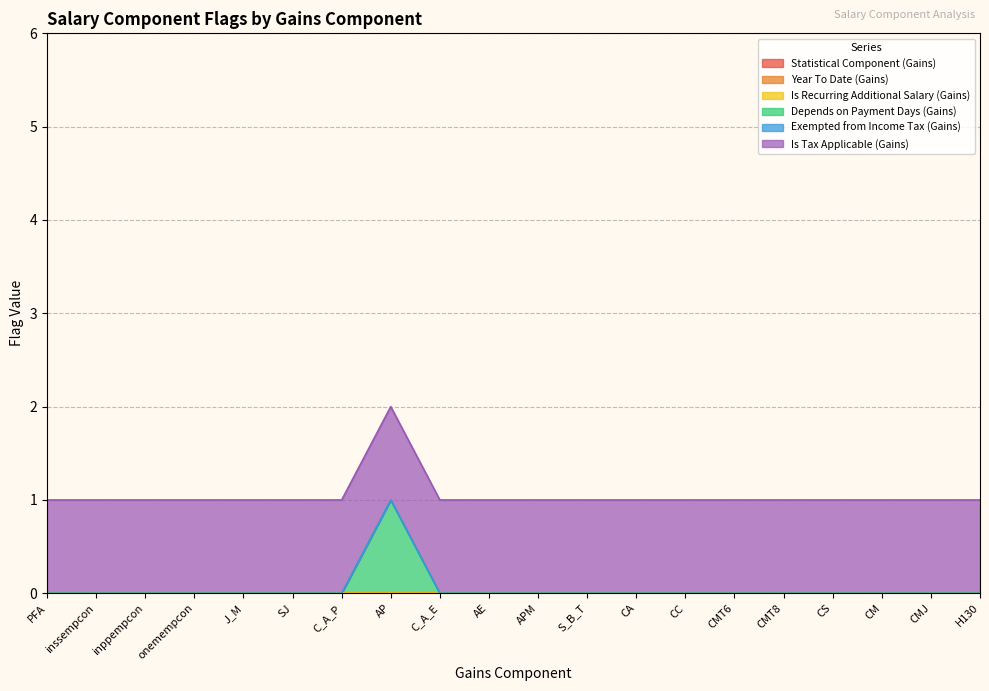

Which series has the largest range (max minus min)?

Depends on Payment Days (Gains)